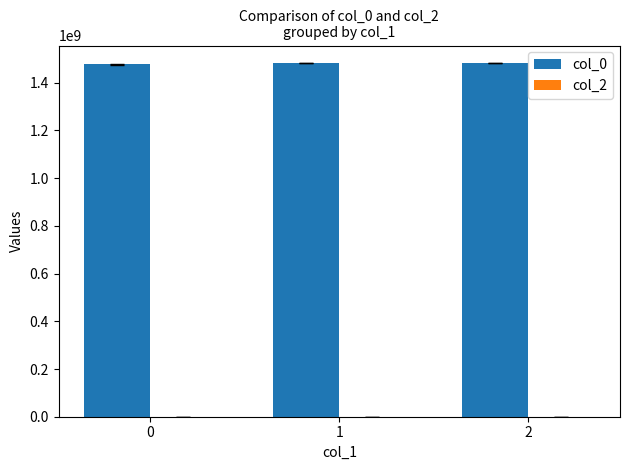

Approximately how many times larger is the value at 0 compared to 2?

1.0